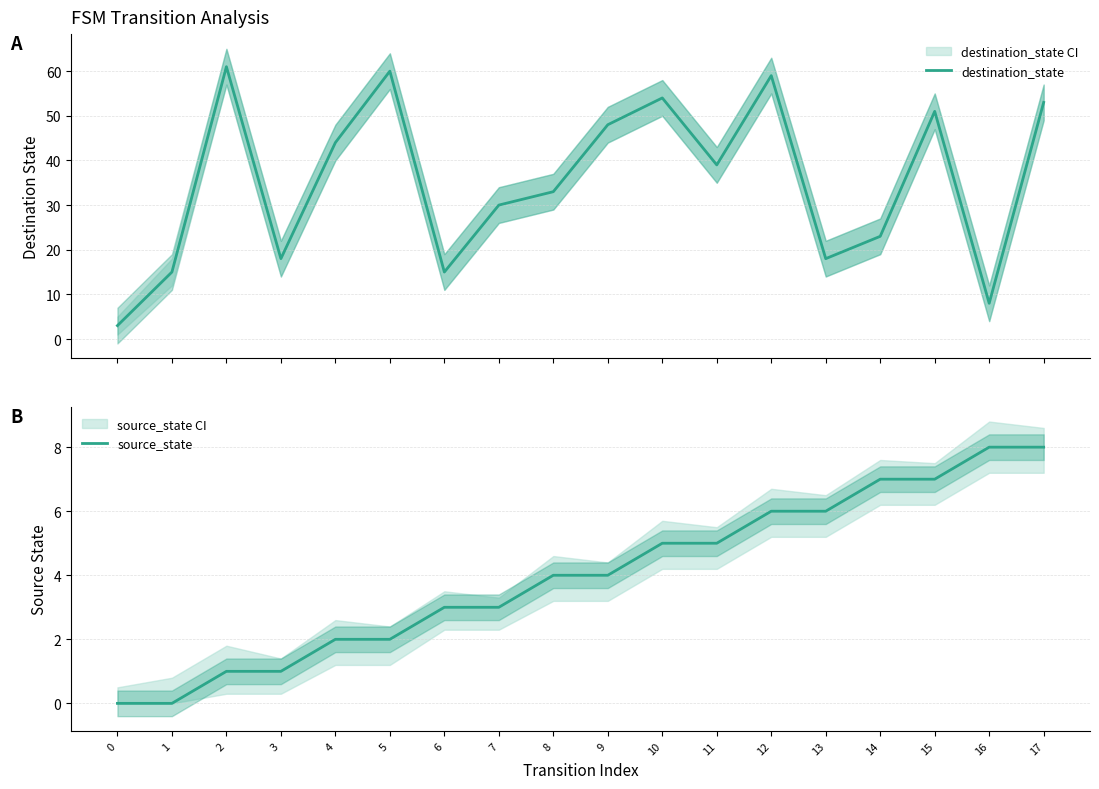

How many interior local peaks does the destination_state series have?

5